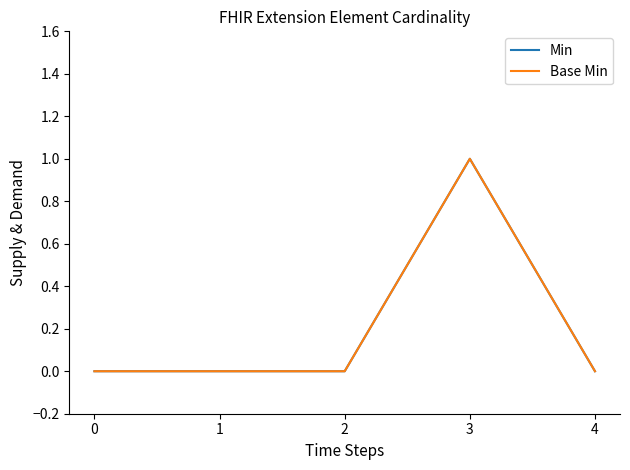

Is this an area chart (filled region under the line)?

No